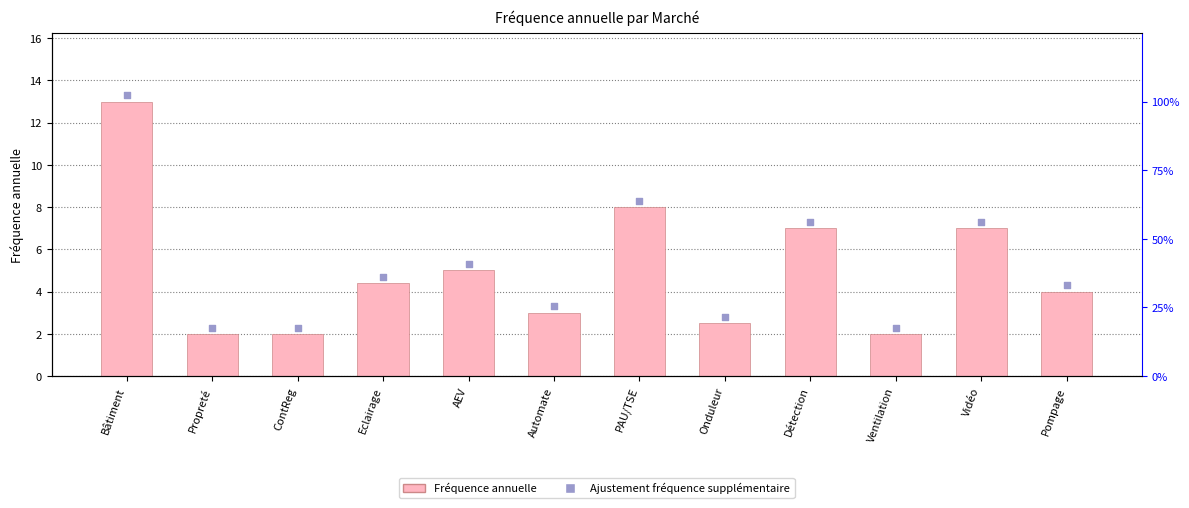

What is the change in value from ContReg to Eclairage?

+2.4